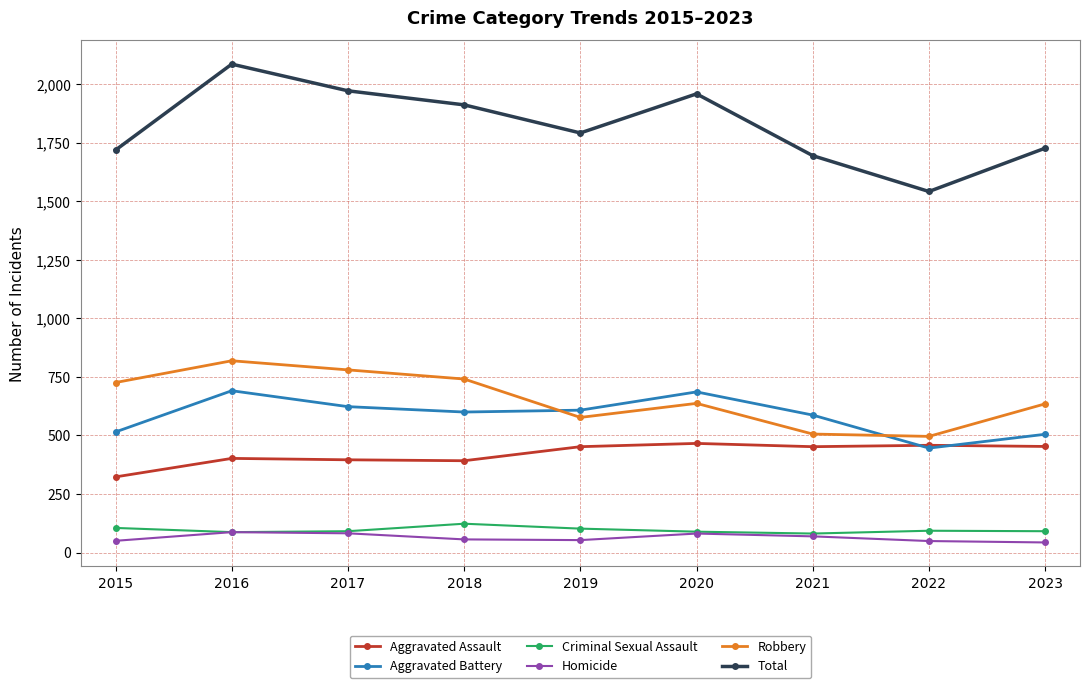

Rank the series by their maximum value, from highest to lowest.

Total, Robbery, Aggravated Battery, Aggravated Assault, Criminal Sexual Assault, Homicide